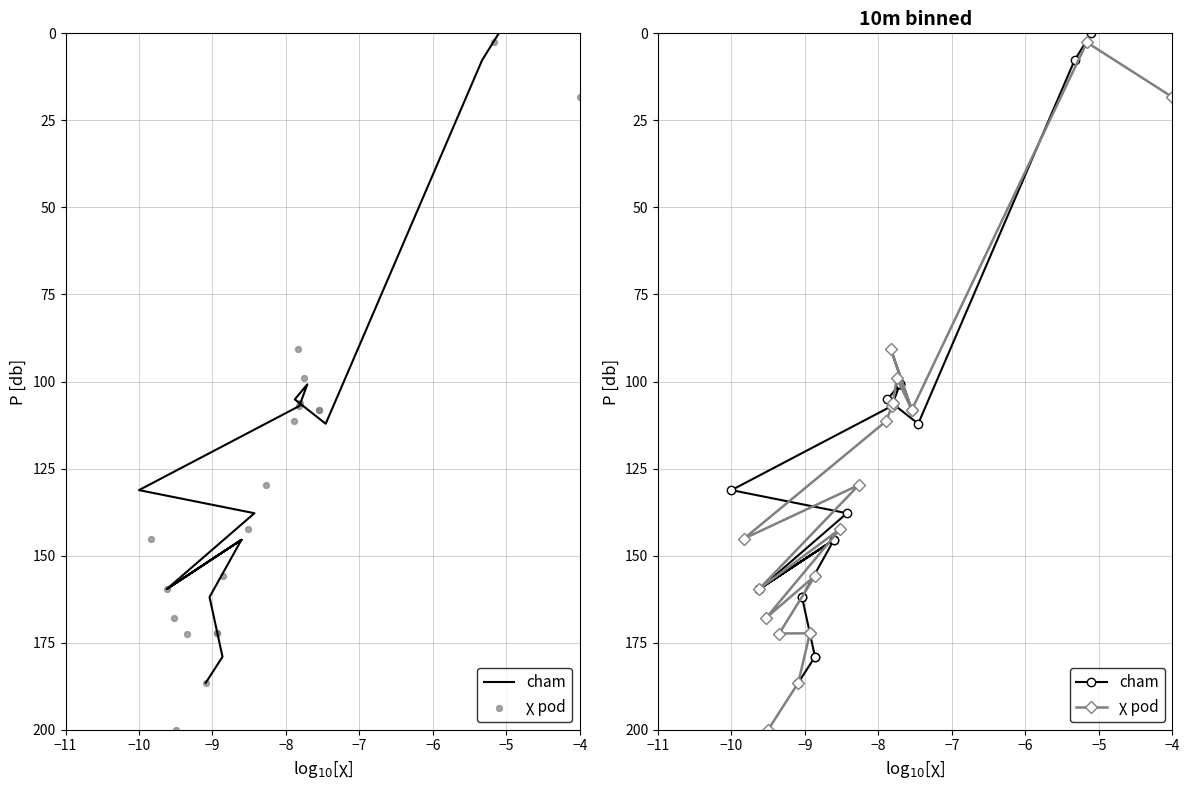

Is the value of χ pod at 18 greater than the value of cham at 14?

No